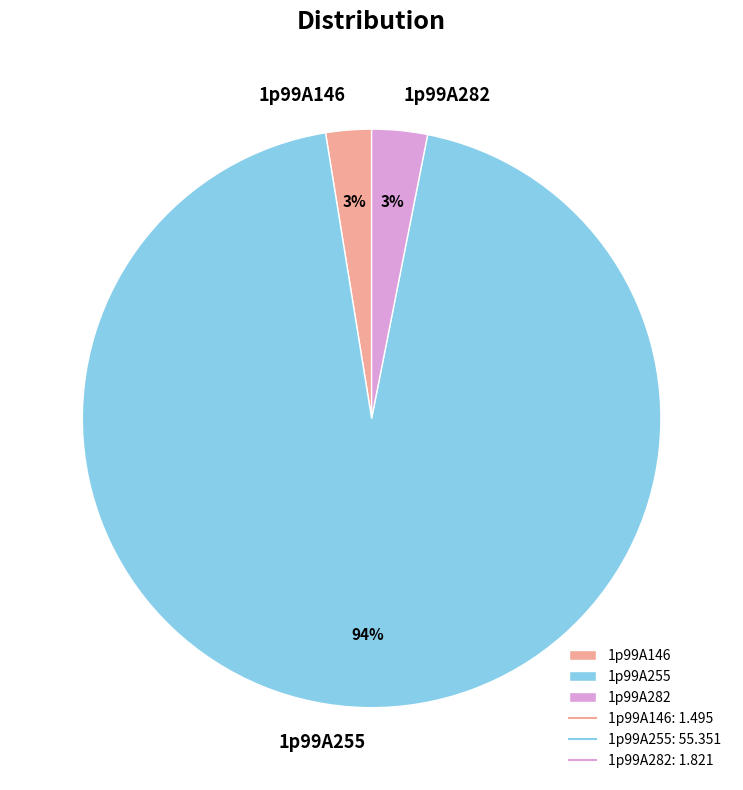

To the nearest percent, what is the average slice percentage?

33%